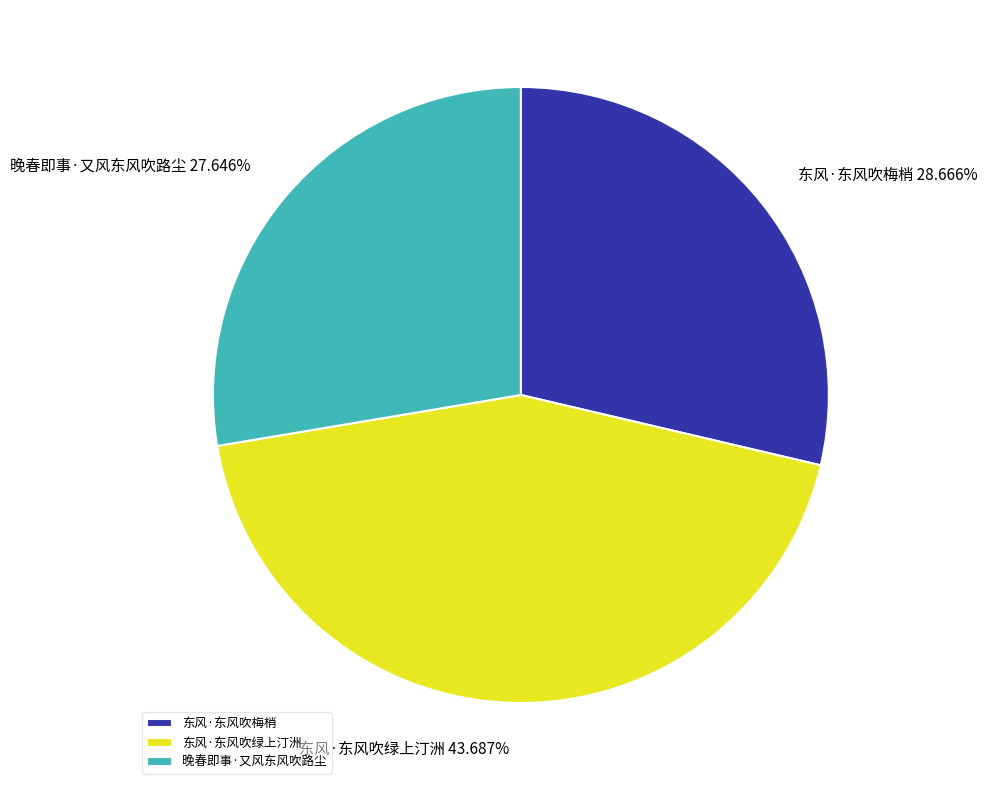

Between 东风·东风吹梅梢 and 晚春即事·又风东风吹路尘, which is larger?

东风·东风吹梅梢